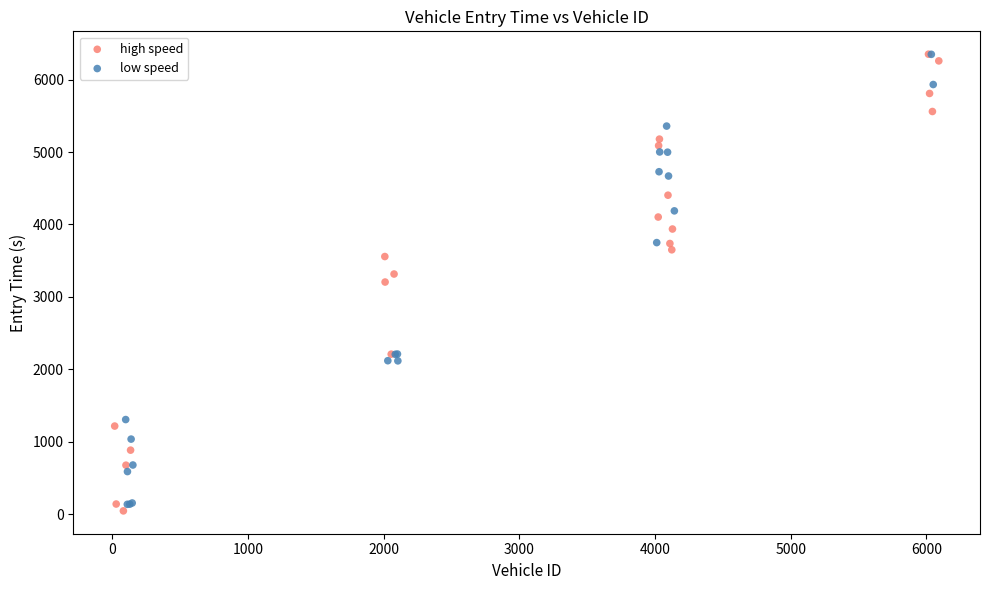

Which series has the largest Y range (max minus min)?

high speed